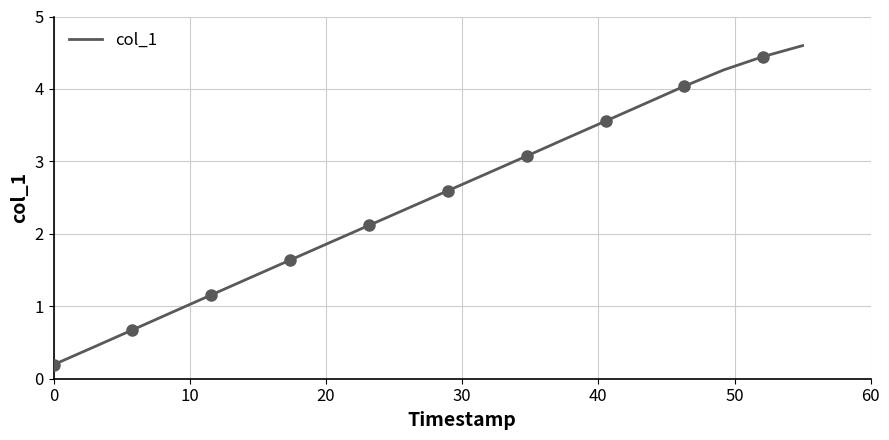

What is the maximum value shown in the chart?

4.6